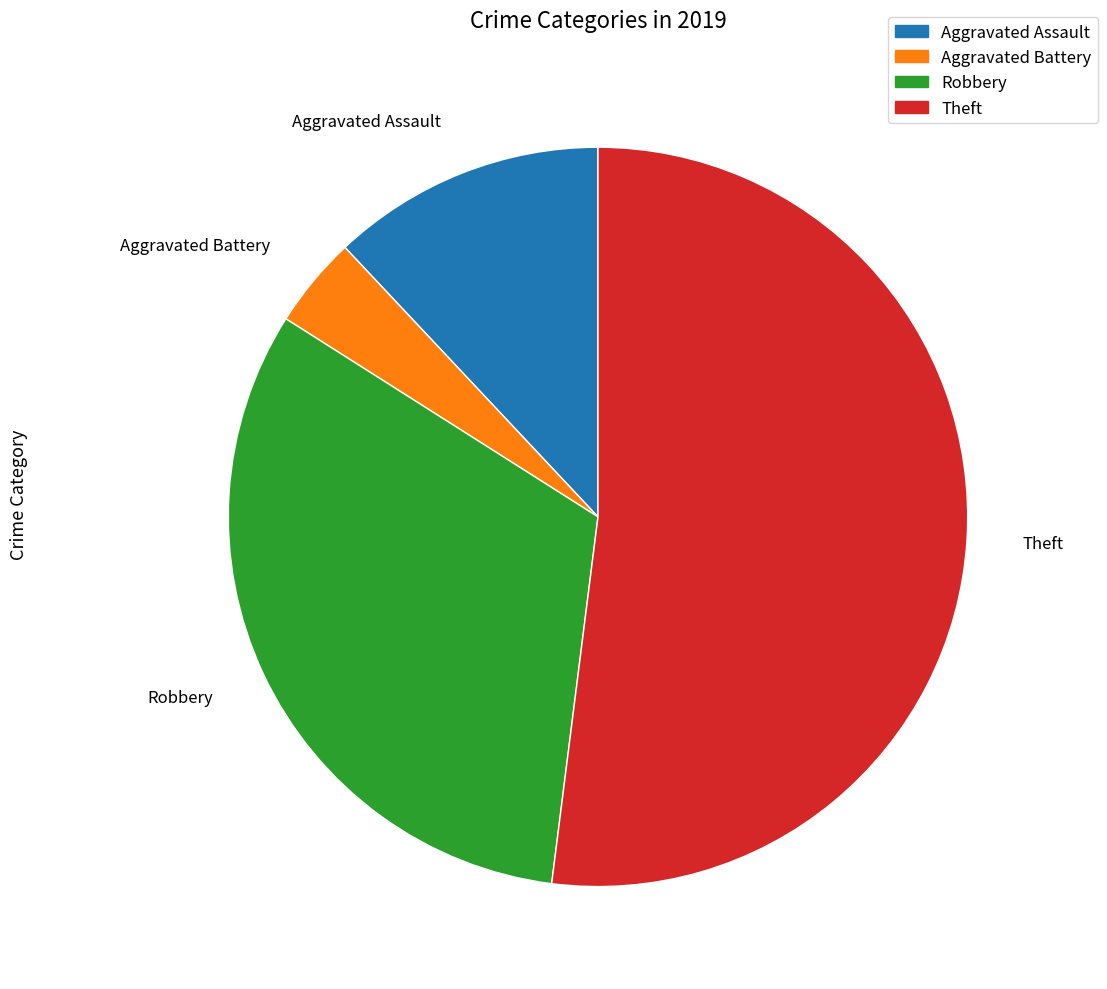

Is it true that Robbery is 32% of the pie?

True